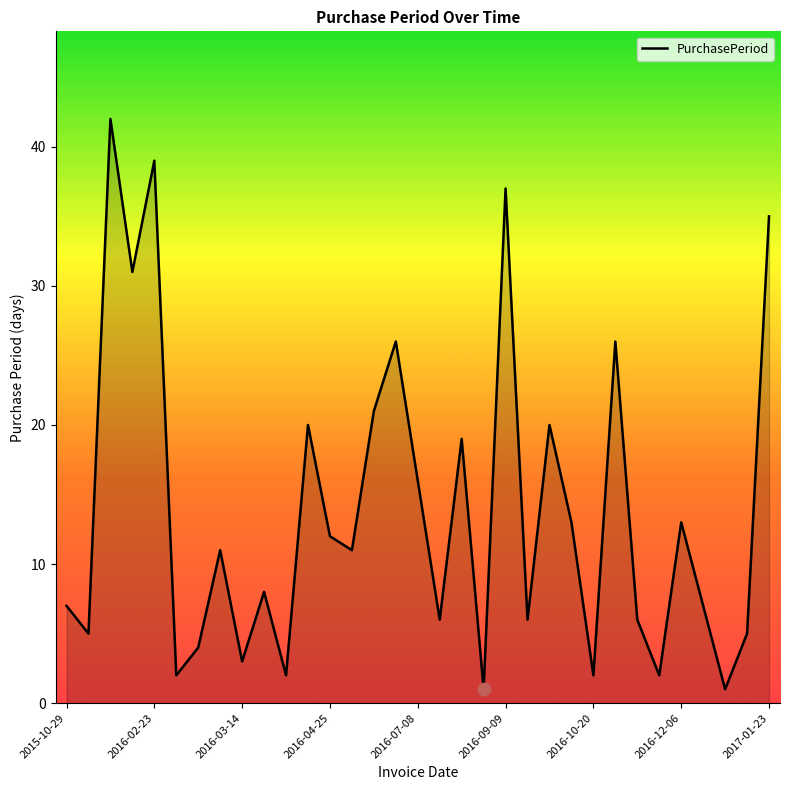

What is the greatest value displayed?

42